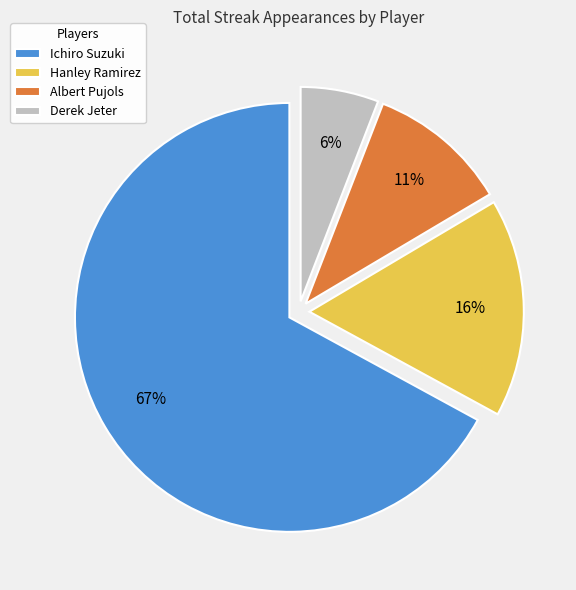

To the nearest percent, what percentage of the pie is Albert Pujols?

11%